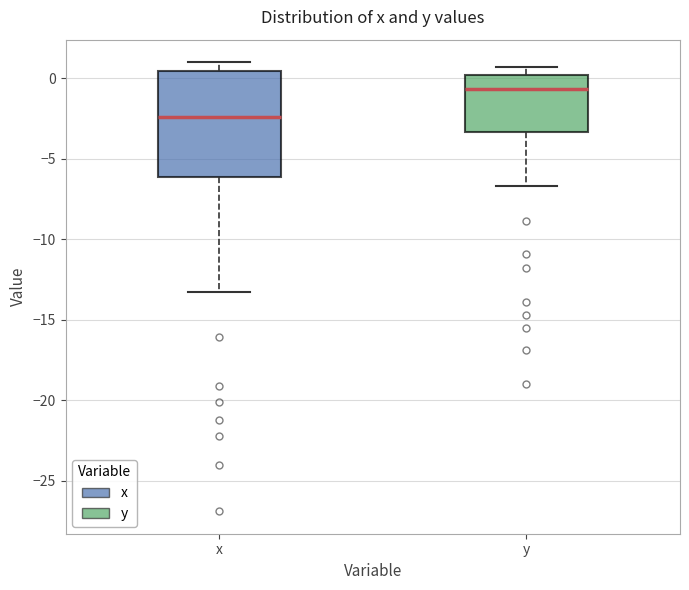

Where does the lower whisker of the box for x end on the y-axis? The values are not printed on the chart, so give them approximately, as read against the axis.

-13.5